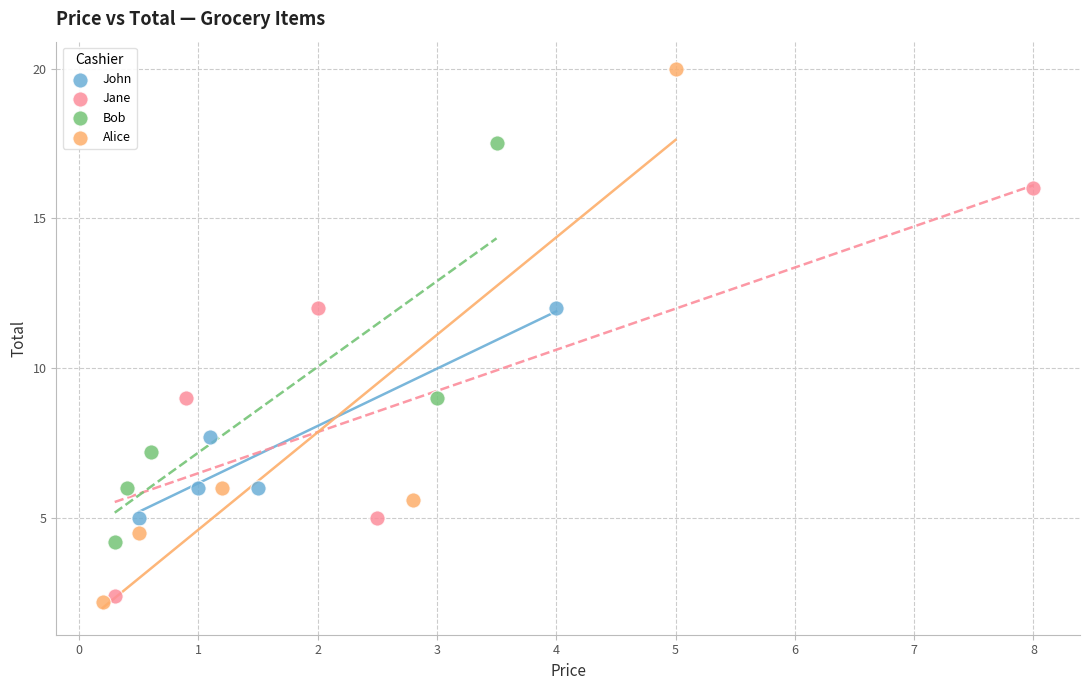

Which series has the largest Y range (max minus min)?

Alice